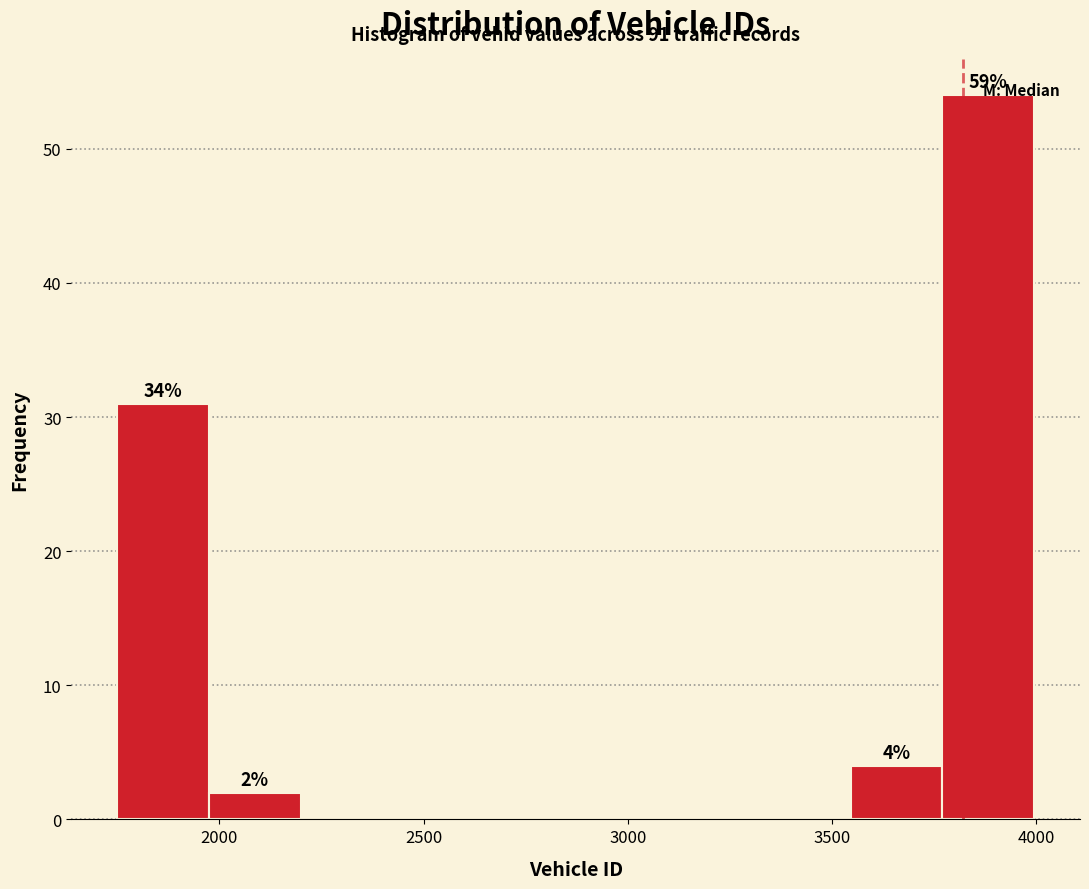

Which range on the x-axis has the tallest bar?

3750 to 4000